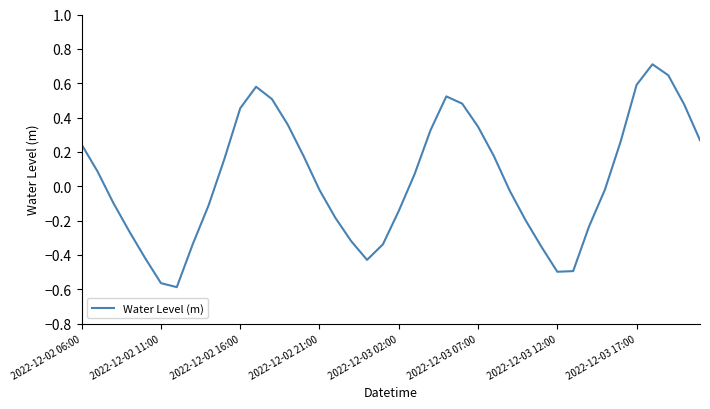

What is the maximum value shown in the chart?

0.7